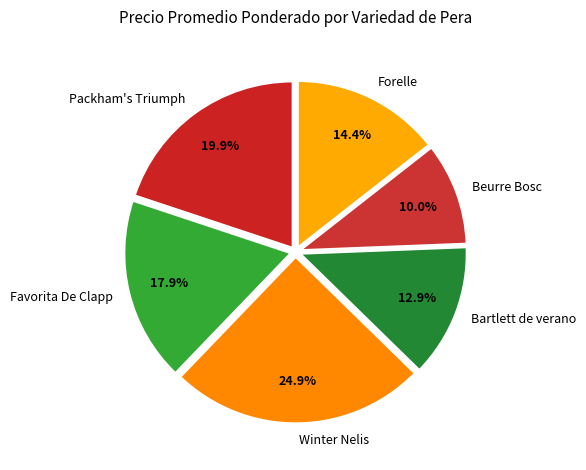

Count the number of slices in the pie.

6